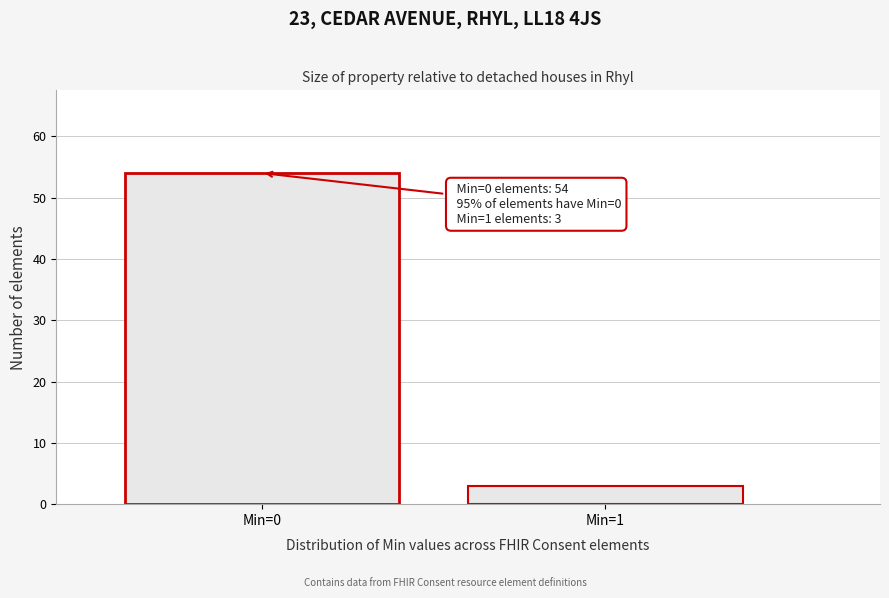

Reading left to right, transcribe all the data shown in this chart.

Min=0=54	Min=1=3